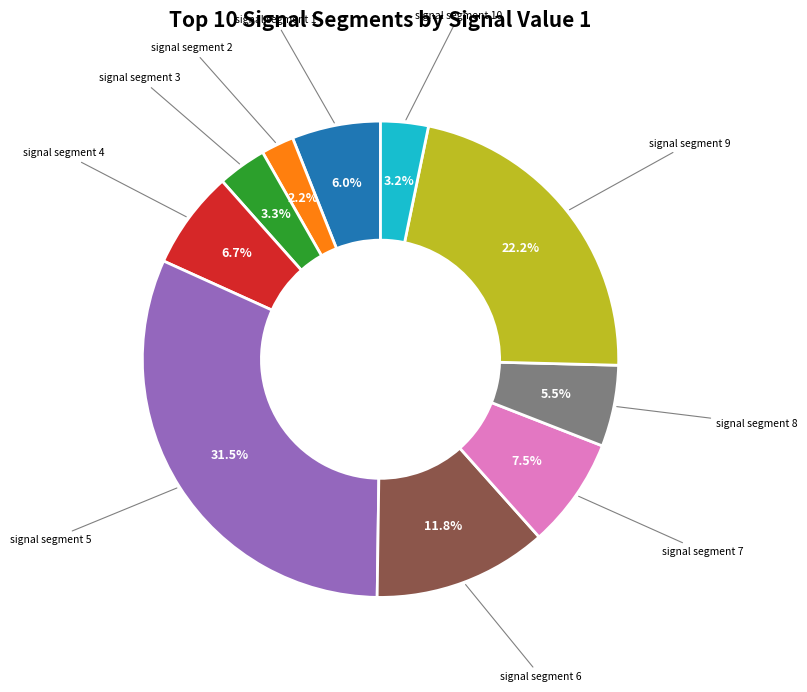

Does any single category account for the majority?

No